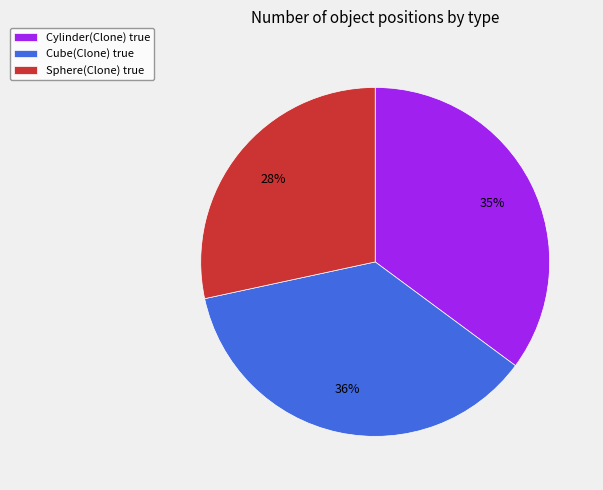

Combined, do Cube(Clone) true and Sphere(Clone) true account for over 50%?

Yes